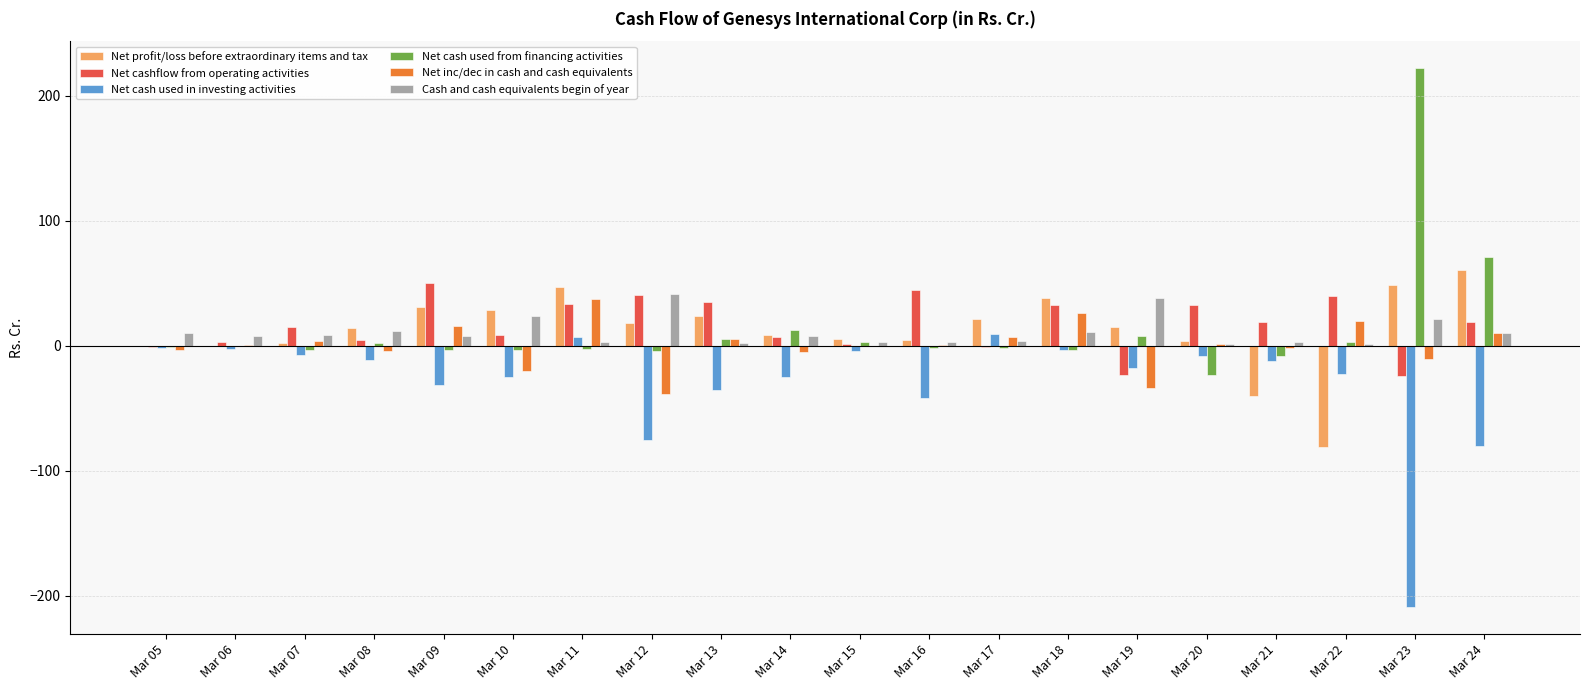

Is the value of Net cashflow from operating activities at Mar 23 greater than the value of Net cash used from financing activities at Mar 11?

No